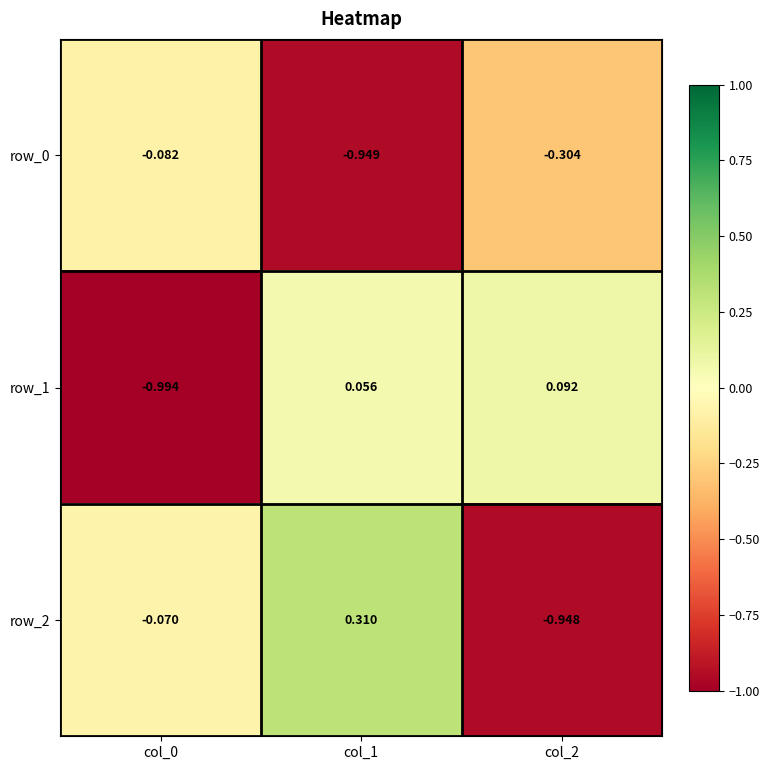

The row_2 series shows -0.5 at col_2. True or false?

False